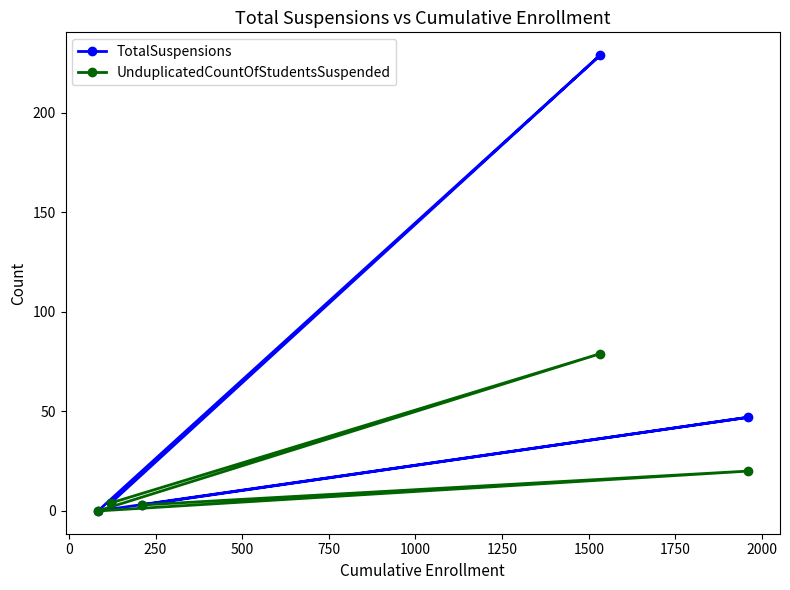

What is the value of the TotalSuspensions point at the 4th from the left?

229